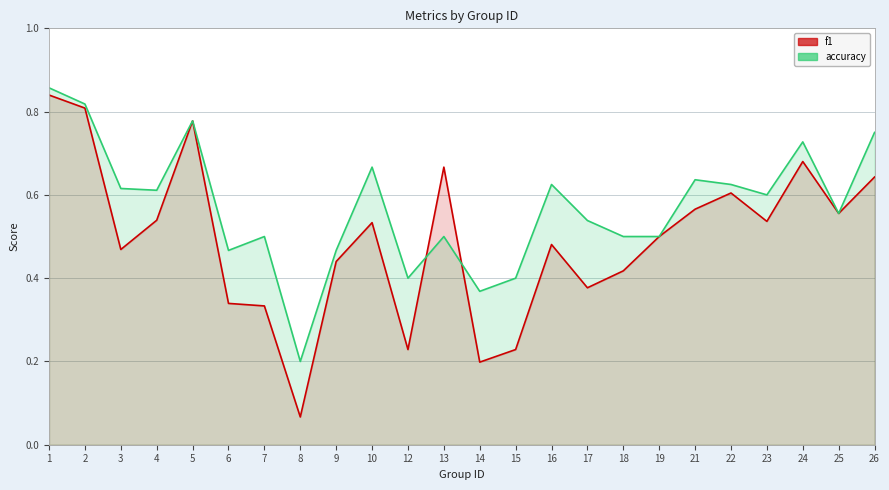

After their last crossing, which series has the higher values: f1 or accuracy?

accuracy